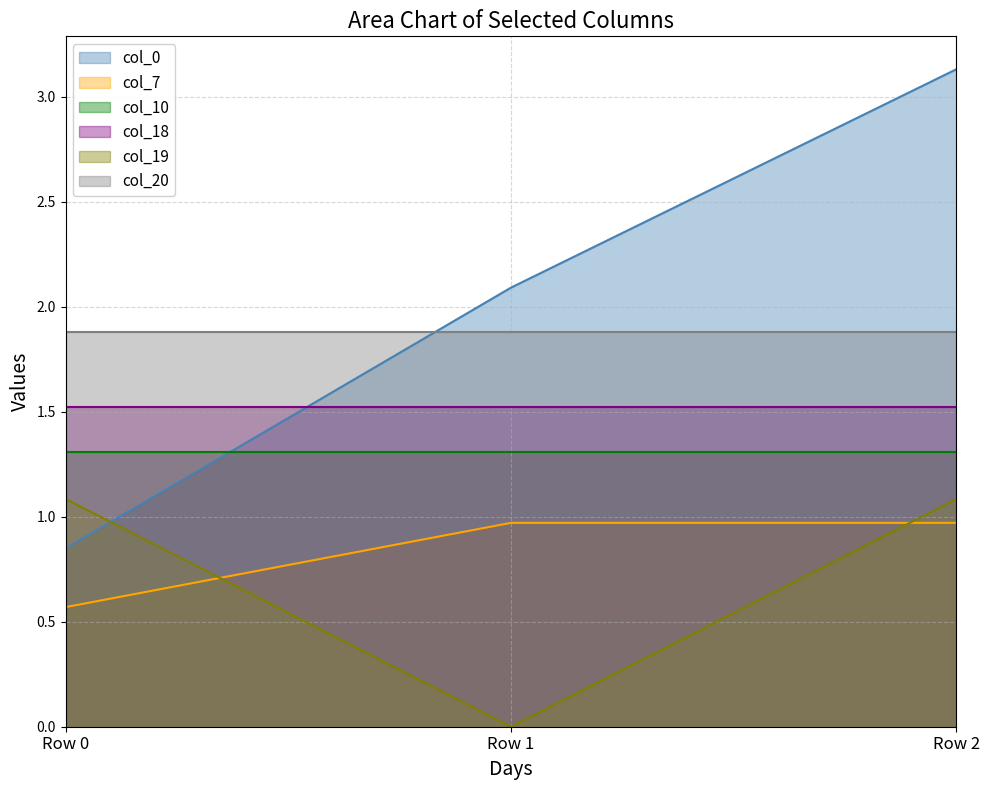

The col_0 series shows 3.1 at Row 2. True or false?

True